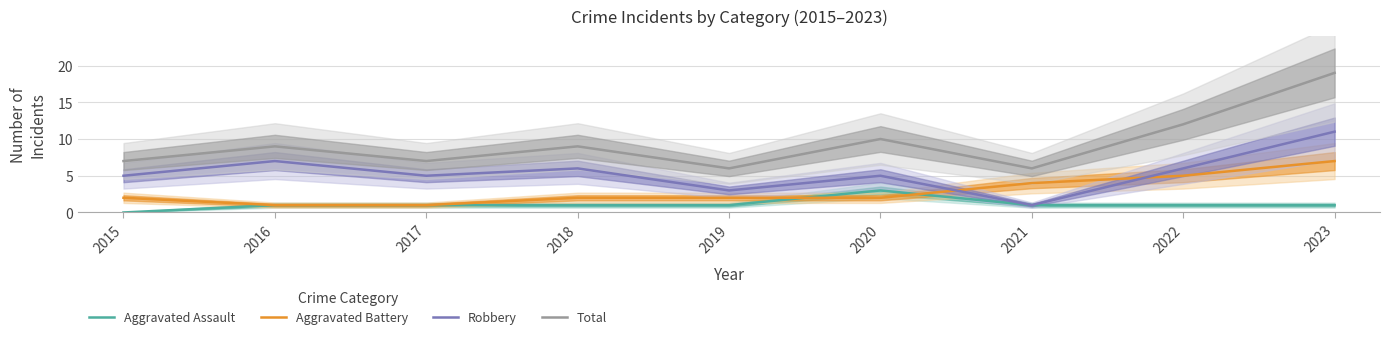

How many lines are shown in the chart?

4